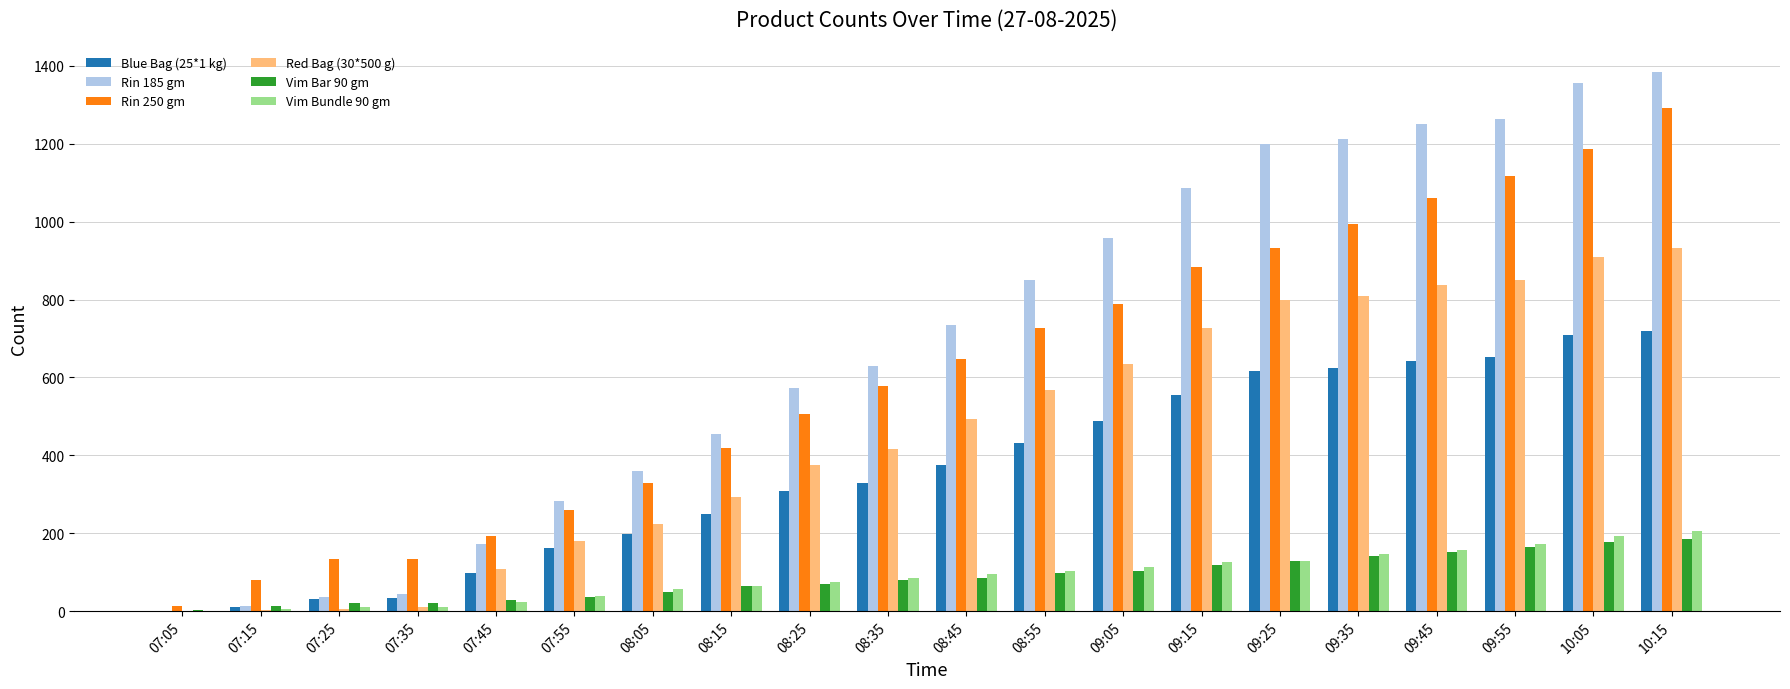

At which category is the sum across all series the highest?

10:15